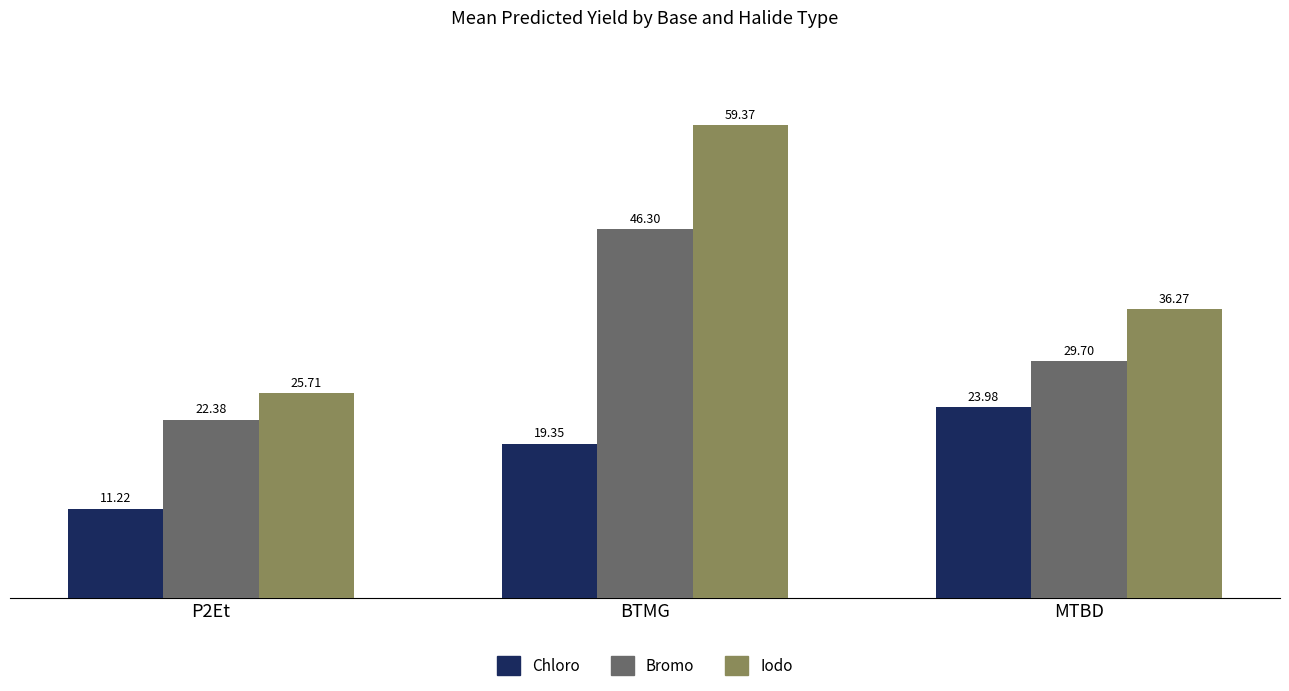

What is the sum of the Chloro values at MTBD and BTMG?

43.3